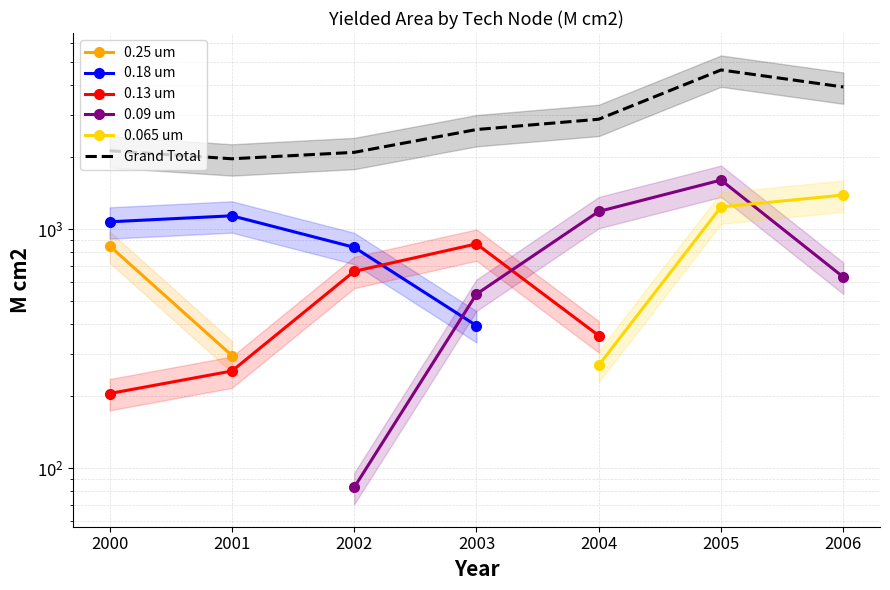

What is the minimum value shown in the chart?

83.1